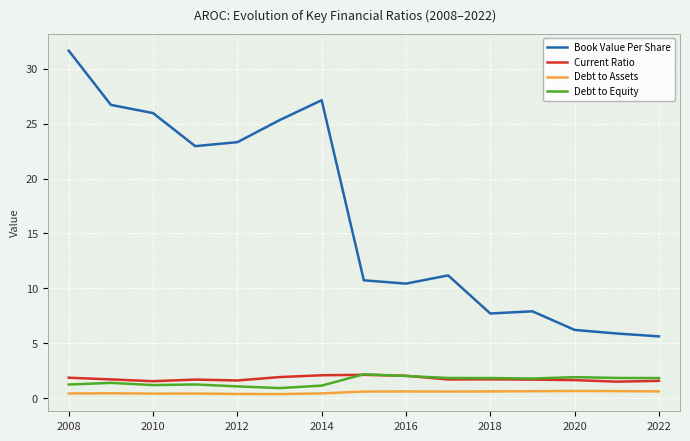

What is the maximum value for Current Ratio?

2.1